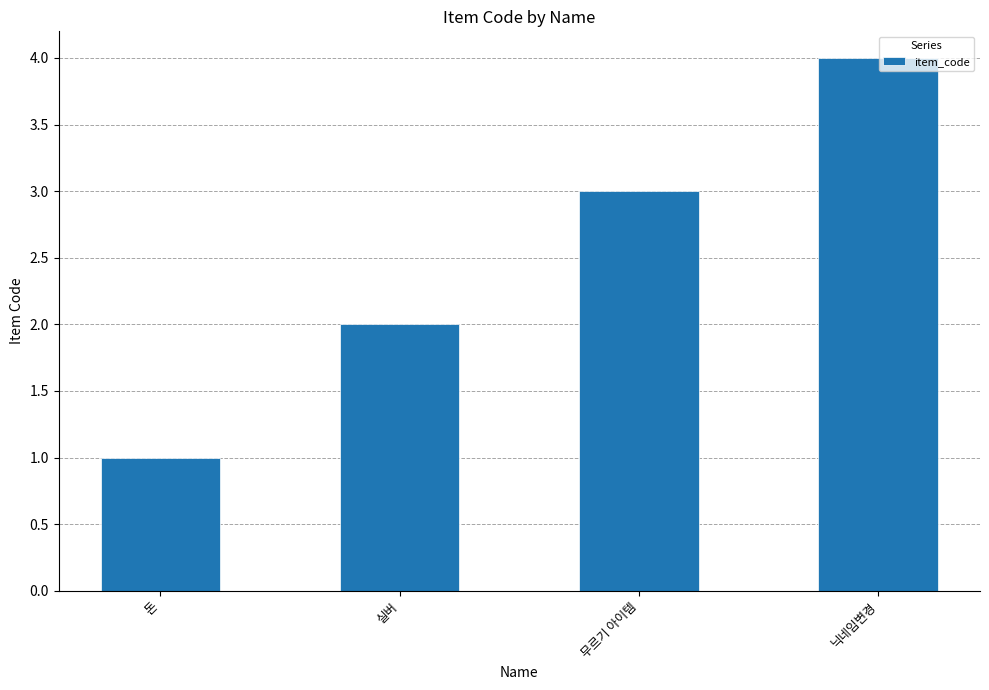

How many data points are less than 3?

2